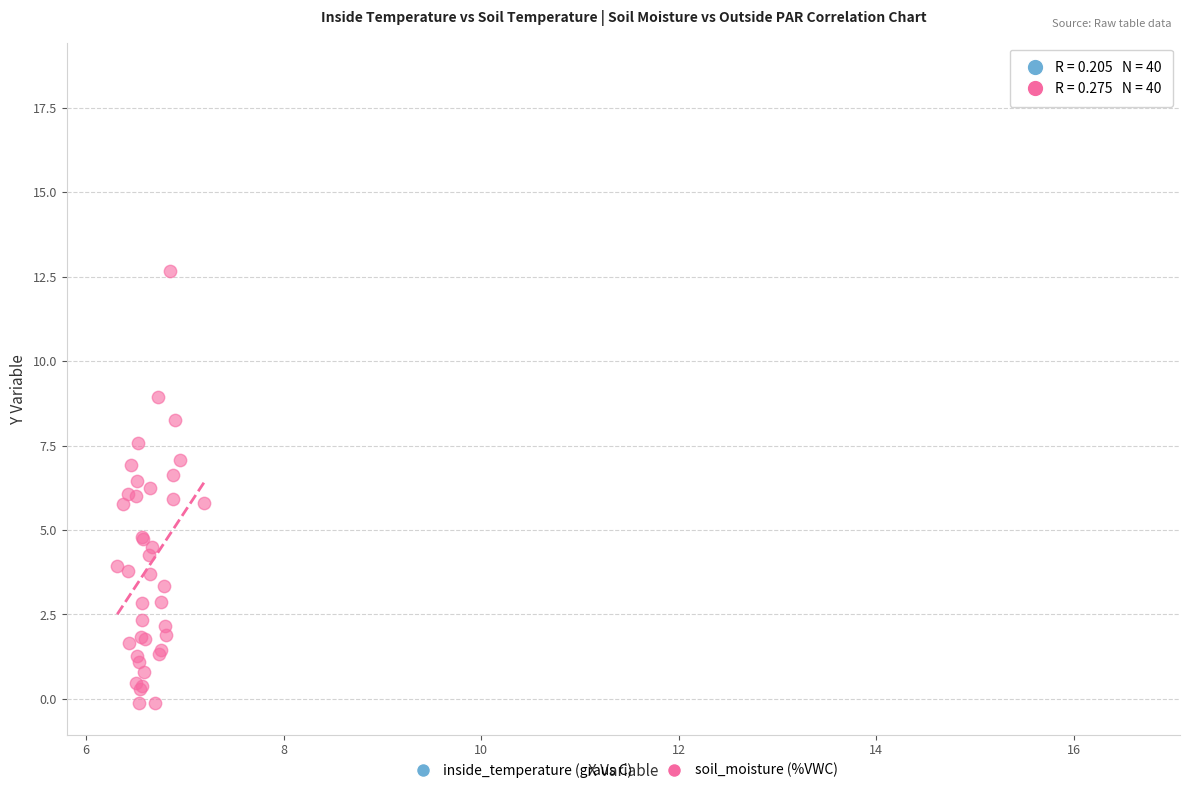

Which series reaches the maximum Y coordinate?

inside_temperature (graus C)